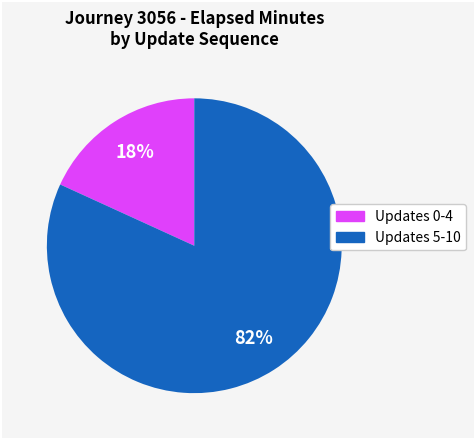

Is there a majority slice in this chart?

Yes